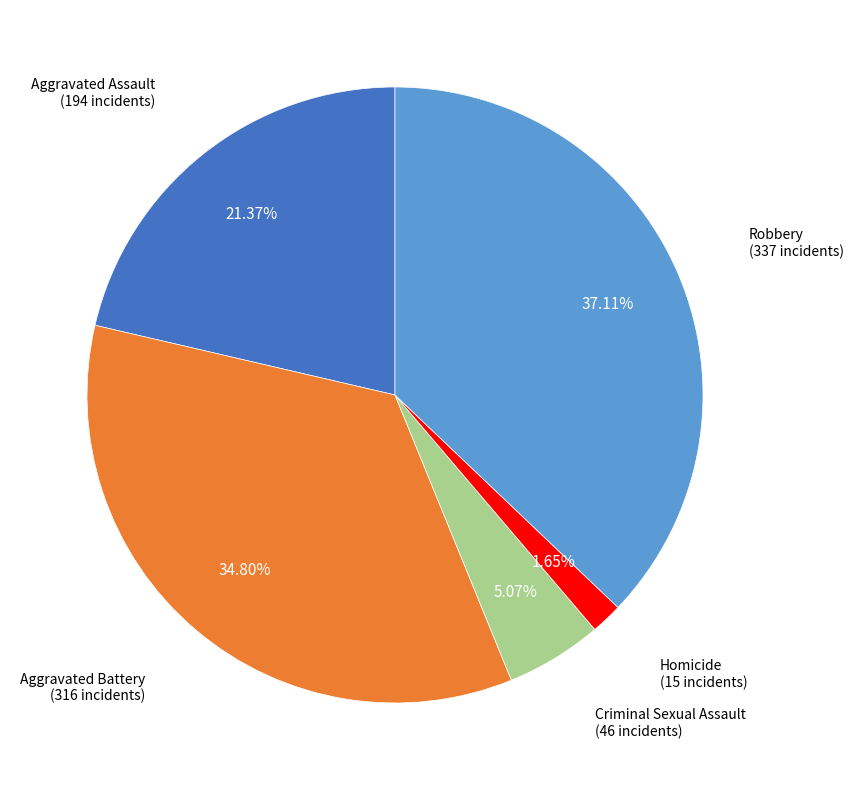

How many slices are in this pie chart?

5